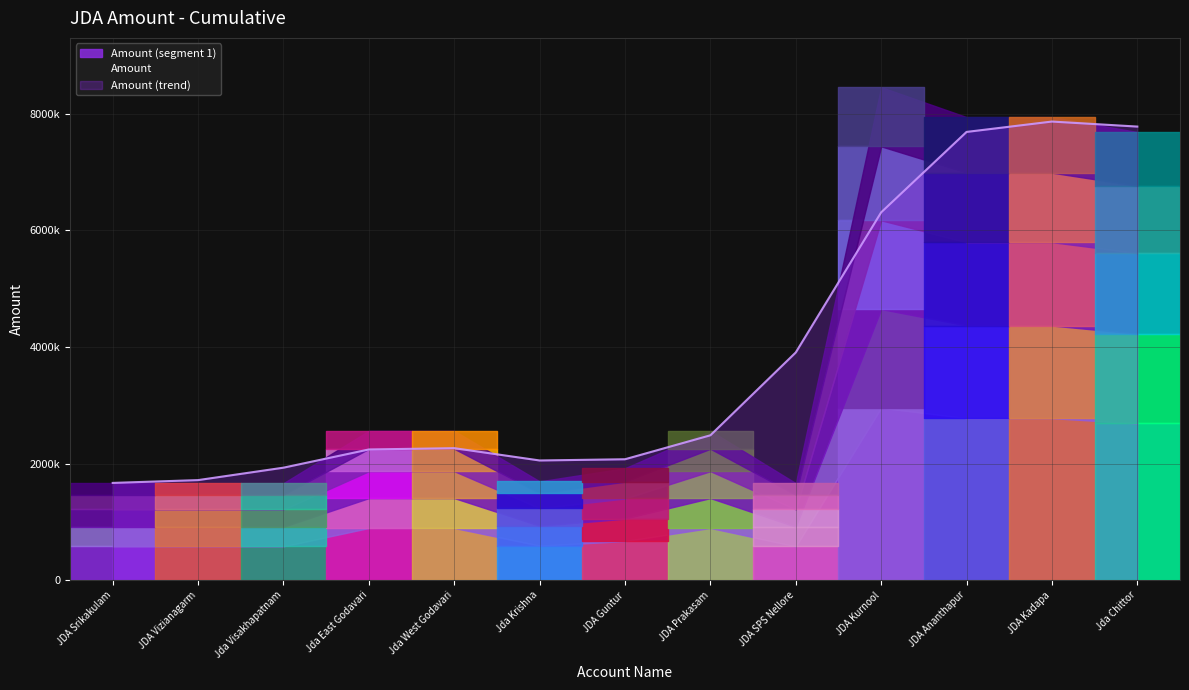

How many points are lower than both their immediate neighbors (excluding endpoints)?

2